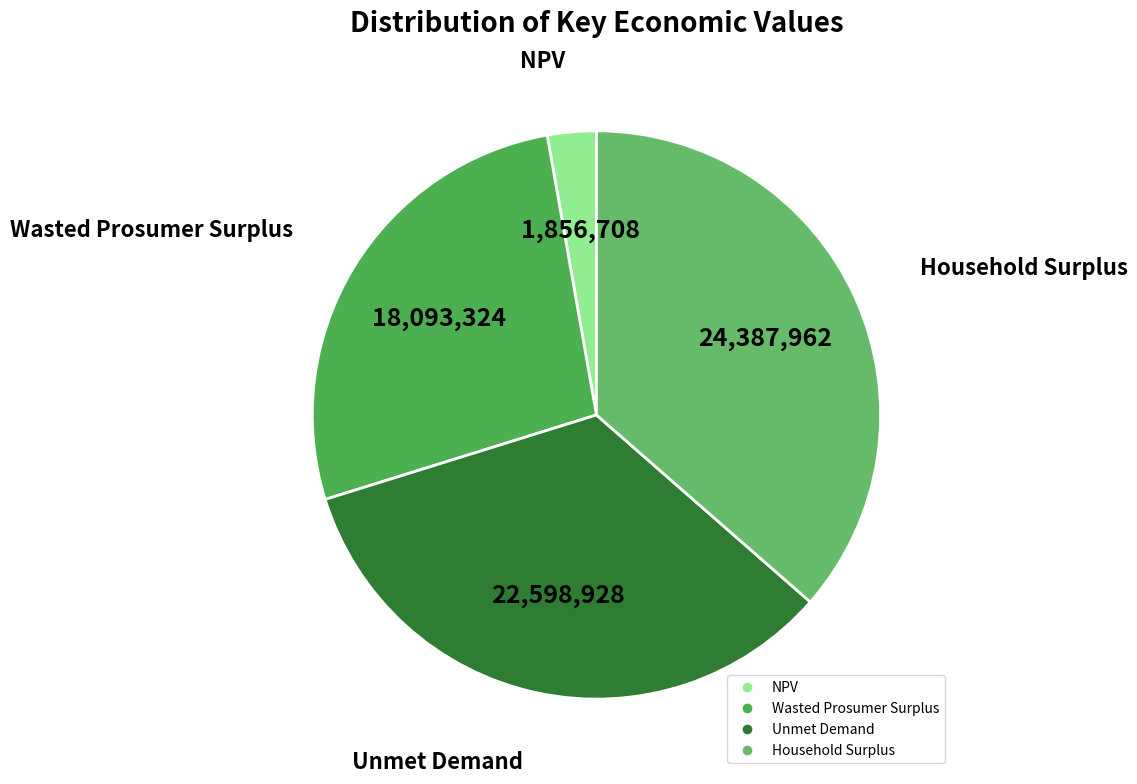

How many slices are in this pie chart?

4